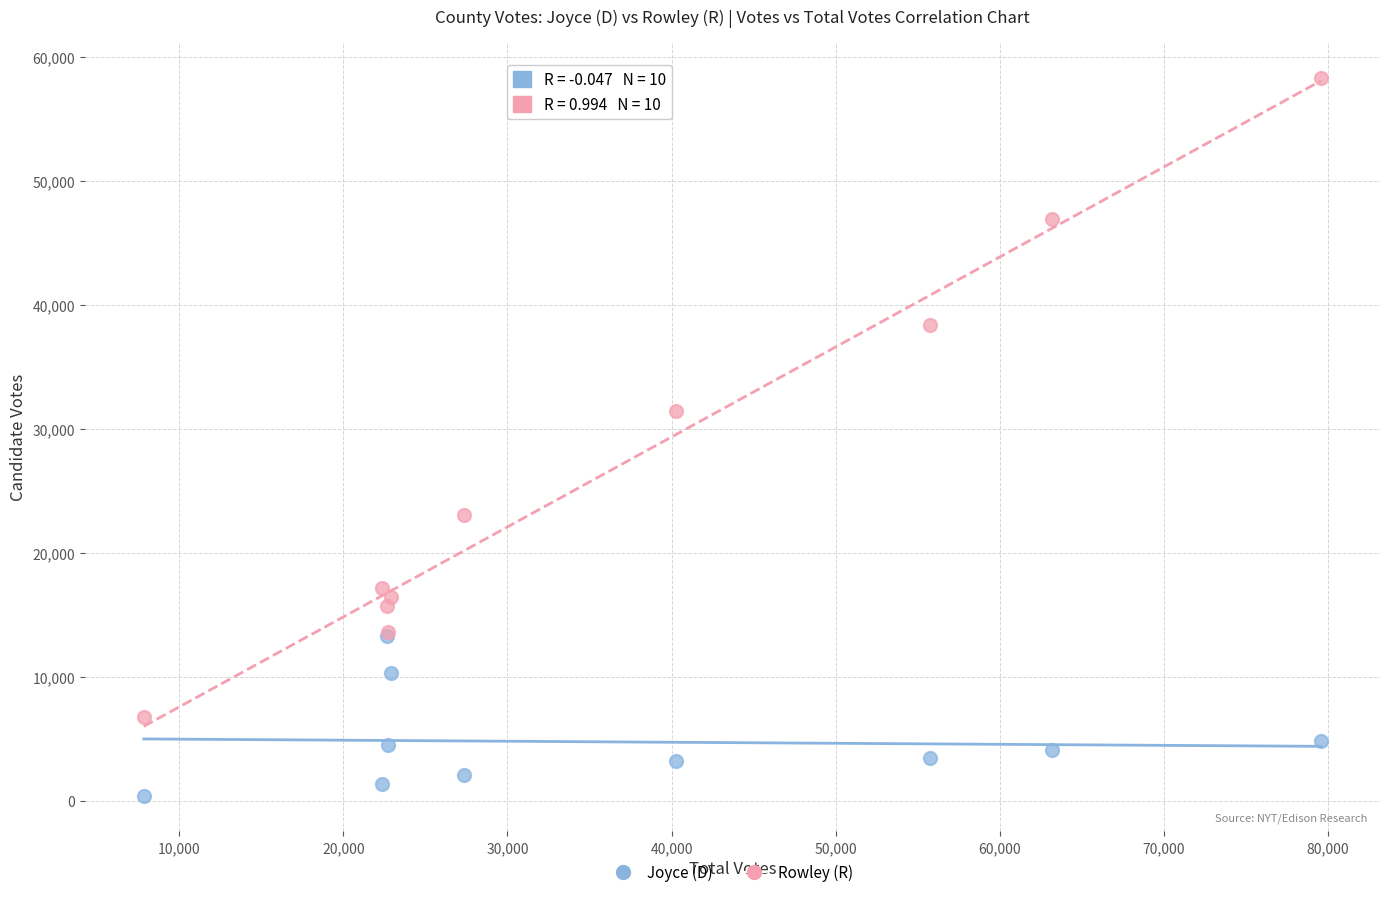

In the Rowley (R) series, what Y value is closest to 32540?

31430